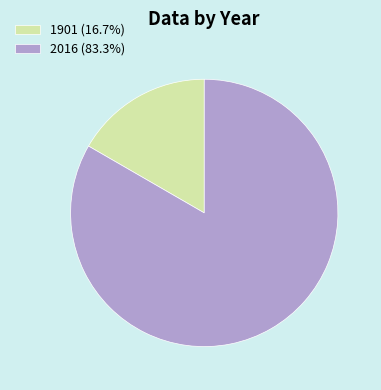

Rank the categories by value from highest to lowest.

2016, 1901